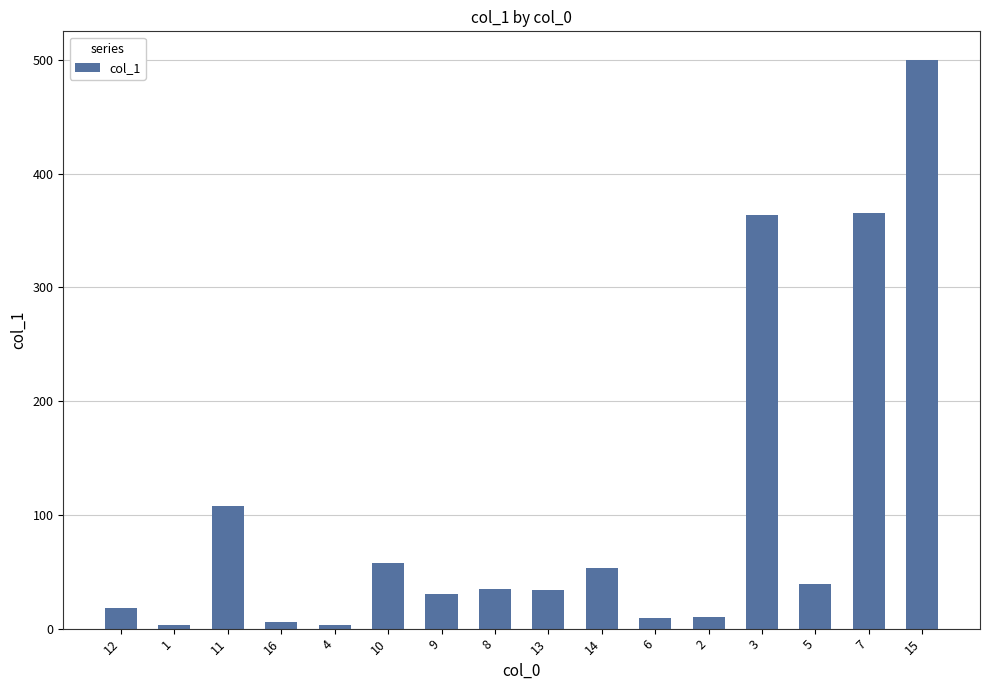

What is the label of the 8th bar from the right?

13